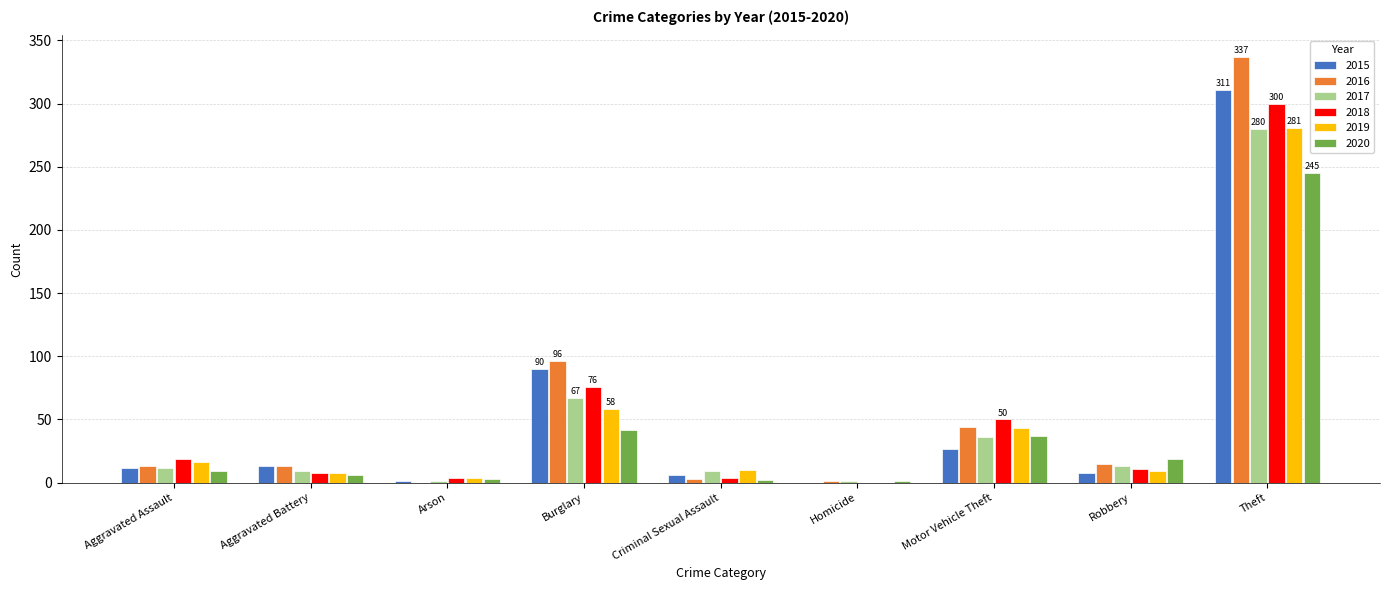

Which series has the largest range (max minus min)?

2016